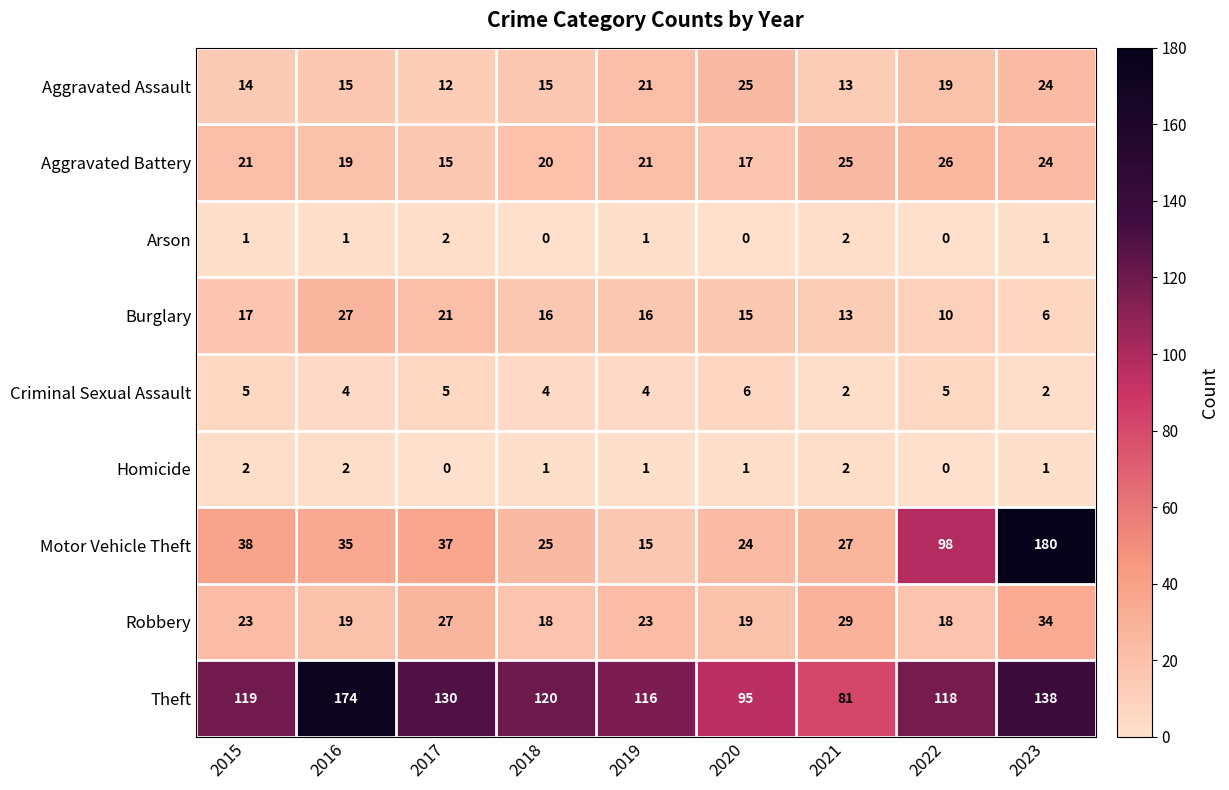

What is the average value of the Aggravated Battery series?

21